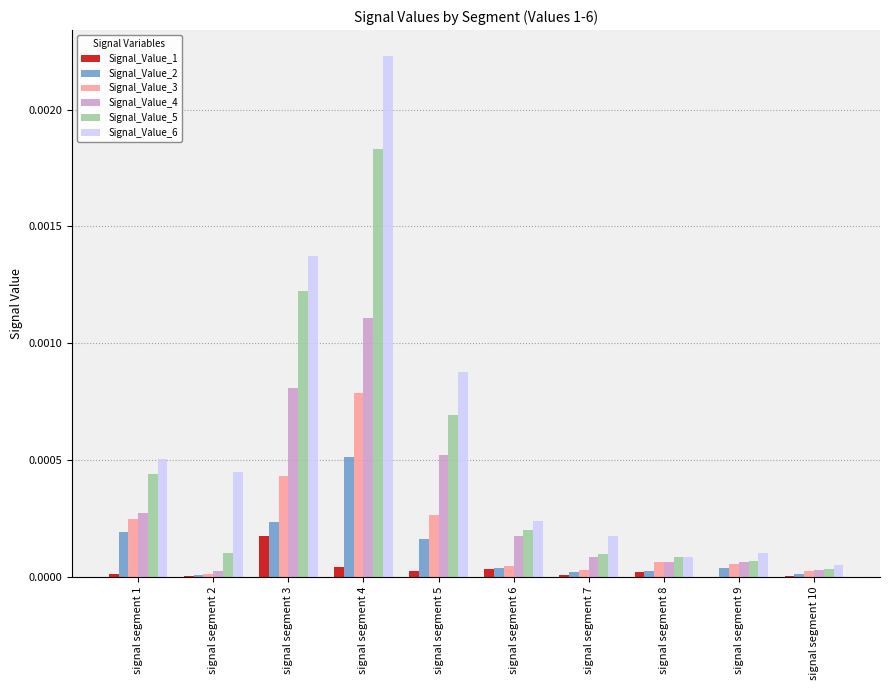

Is the value of Signal_Value_1 at signal segment 10 greater than the value of Signal_Value_6 at signal segment 9?

No